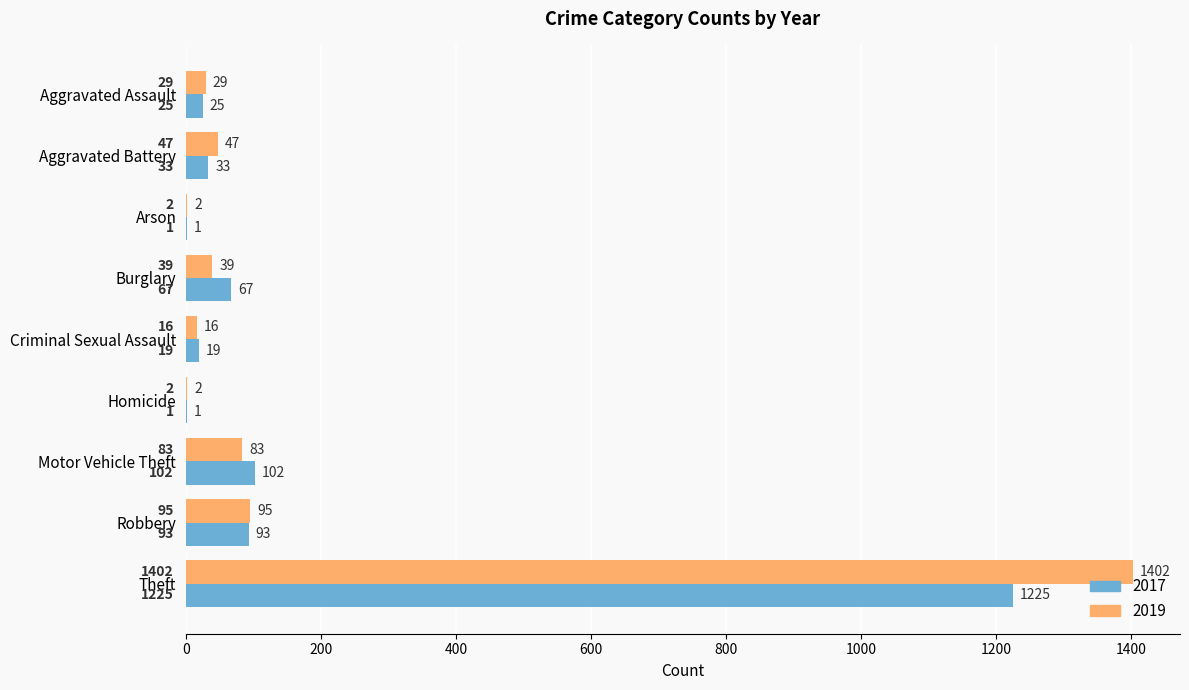

Which category has the highest value in the 2017 series?

Theft